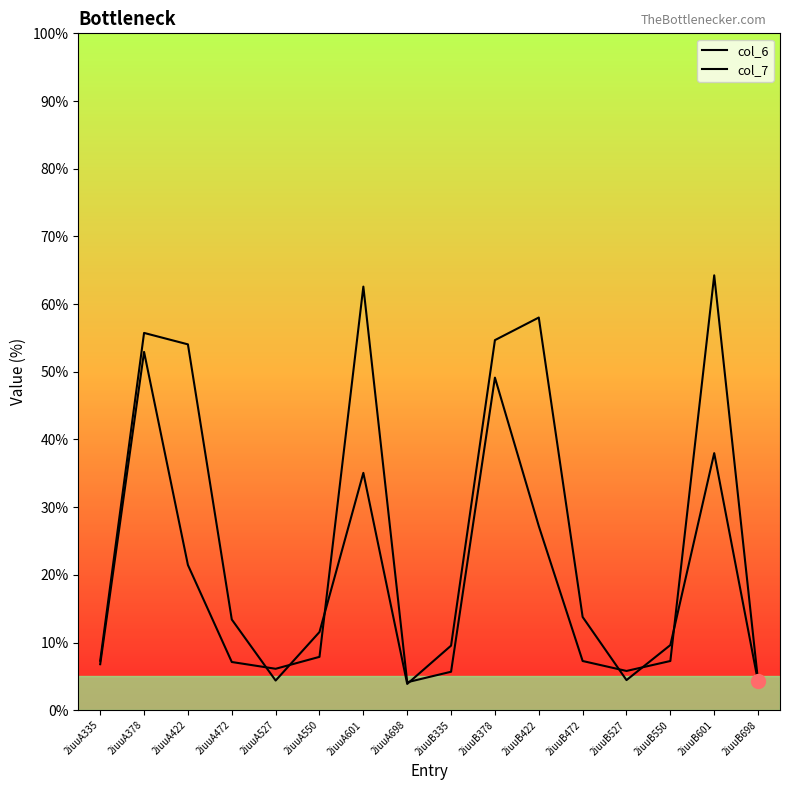

After their last crossing, which series has the higher values: col_7 or col_6?

col_6